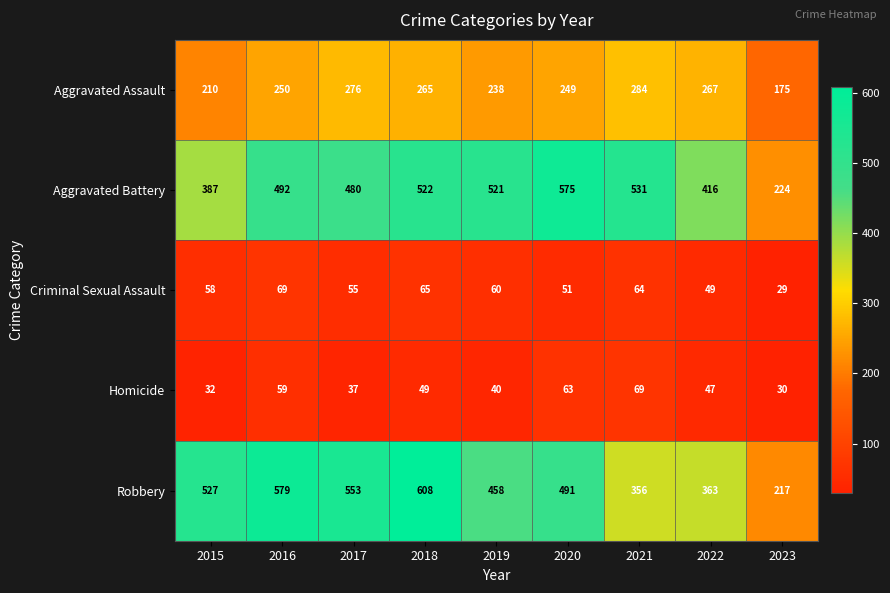

What is the difference between the Criminal Sexual Assault values at 2019 and 2016?

9